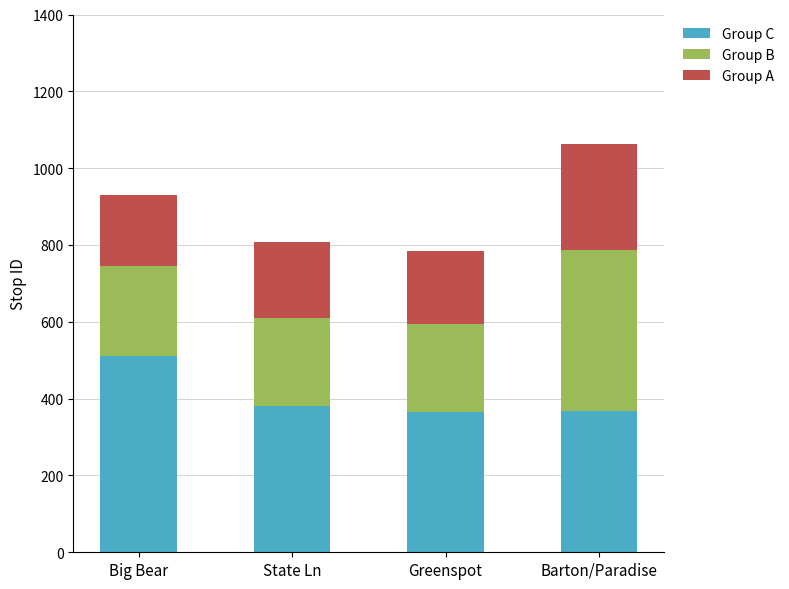

The Group C series shows 607 at Barton/Paradise. True or false?

False